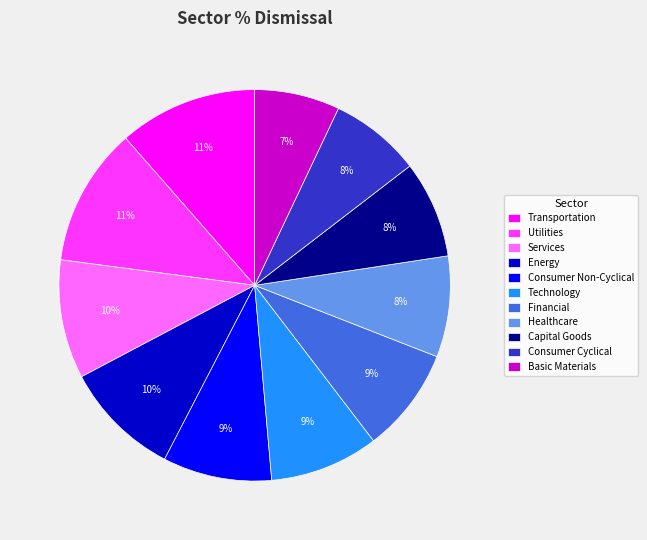

Which has a higher value, Basic Materials or Healthcare?

Healthcare